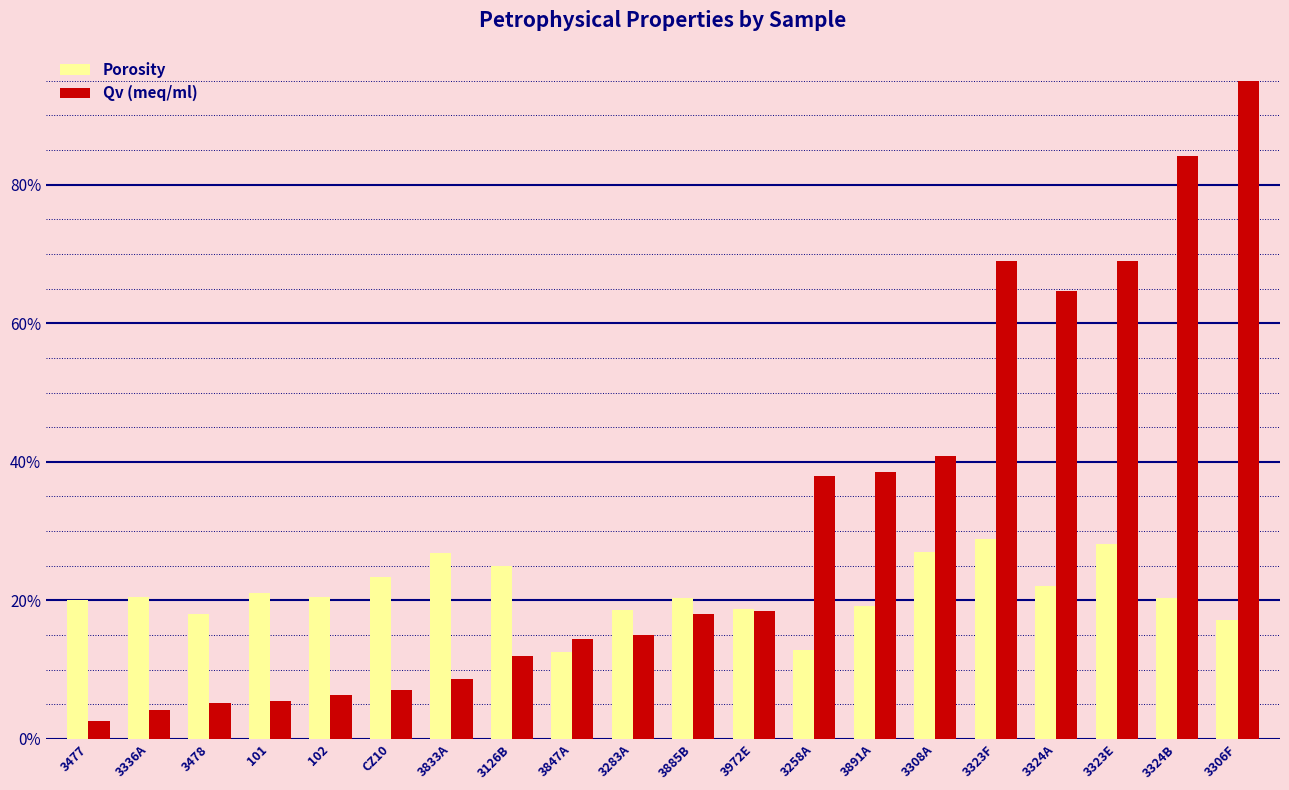

Which category has the lowest value across all series?

3477